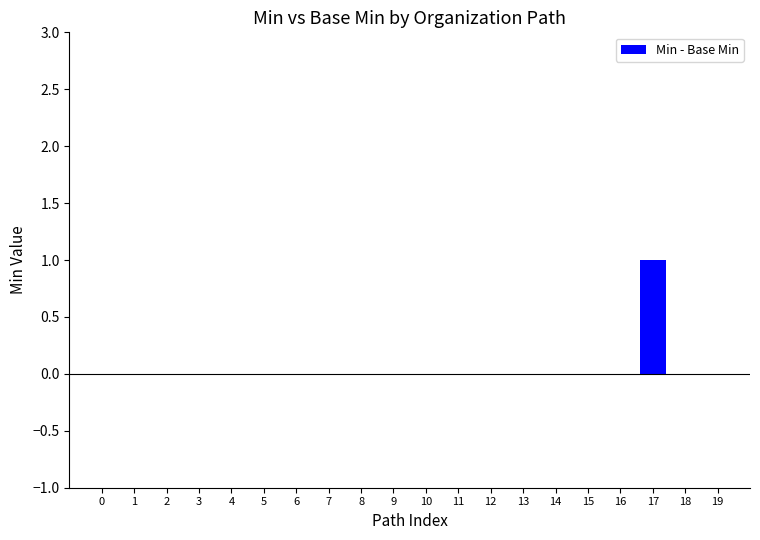

Reading left to right, list all the values displayed in this chart.

0=0	1=0	2=0	3=0	4=0	5=0	6=0	7=0	8=0	9=0	10=0	11=0	12=0	13=0	14=0	15=0	16=0	17=1	18=0	19=0